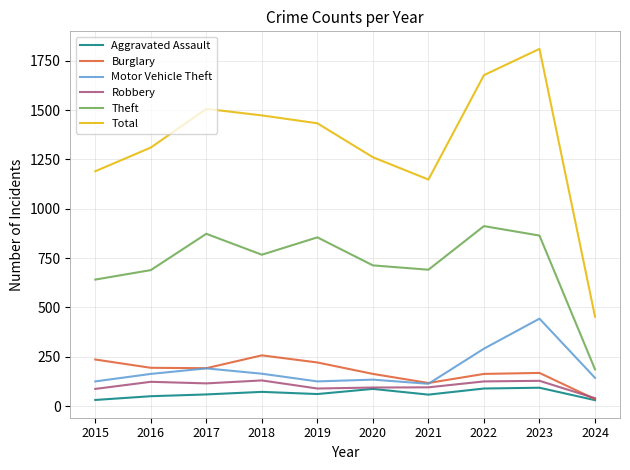

What are all the series names shown in the legend?

Aggravated Assault, Burglary, Motor Vehicle Theft, Robbery, Theft, Total